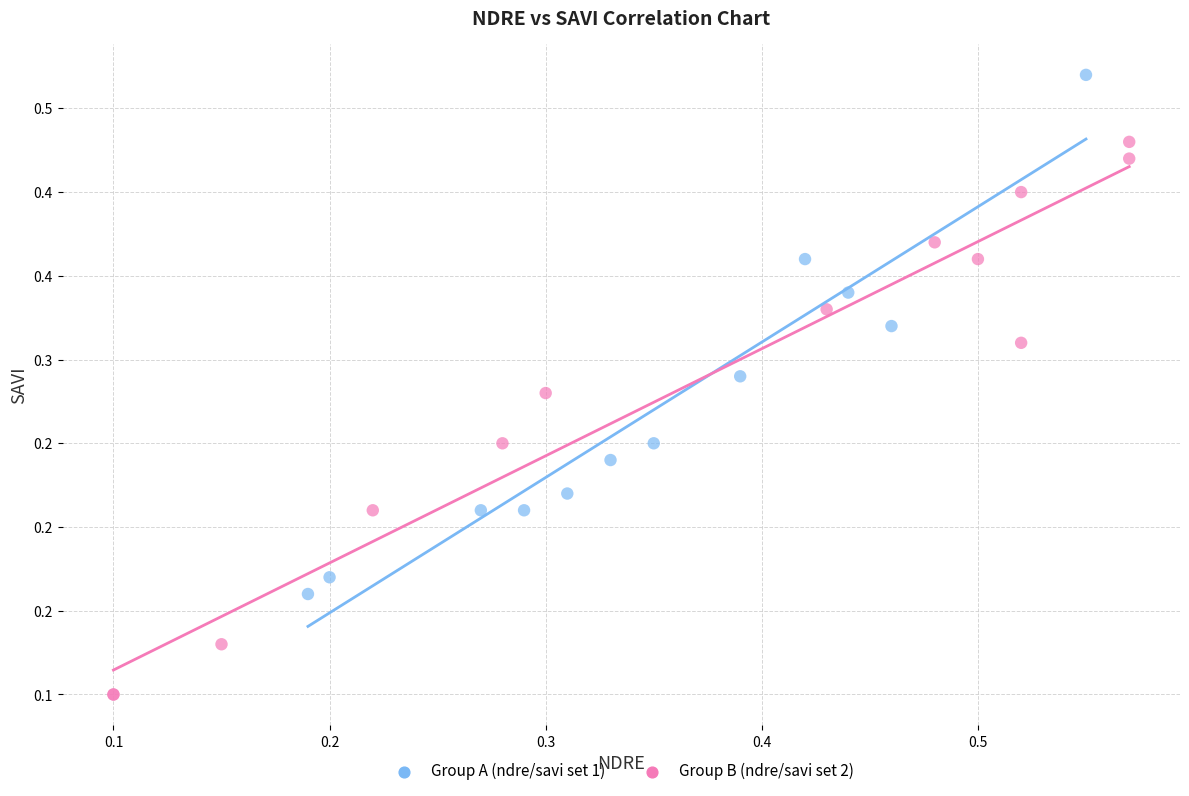

Which series reaches the maximum Y coordinate?

Group A (ndre/savi set 1)